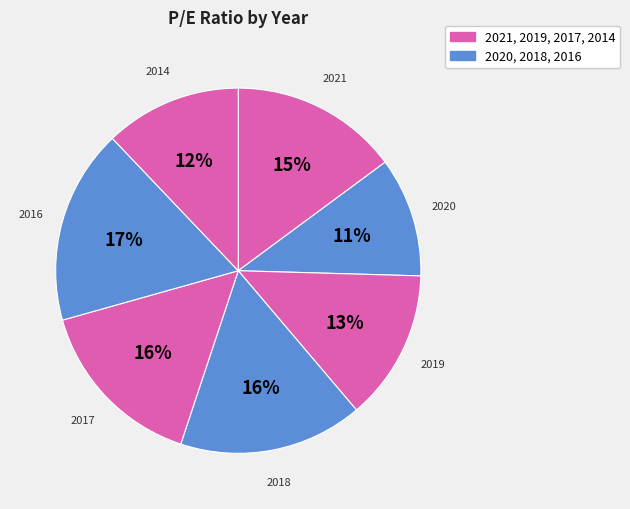

How many slices are in this pie chart?

7